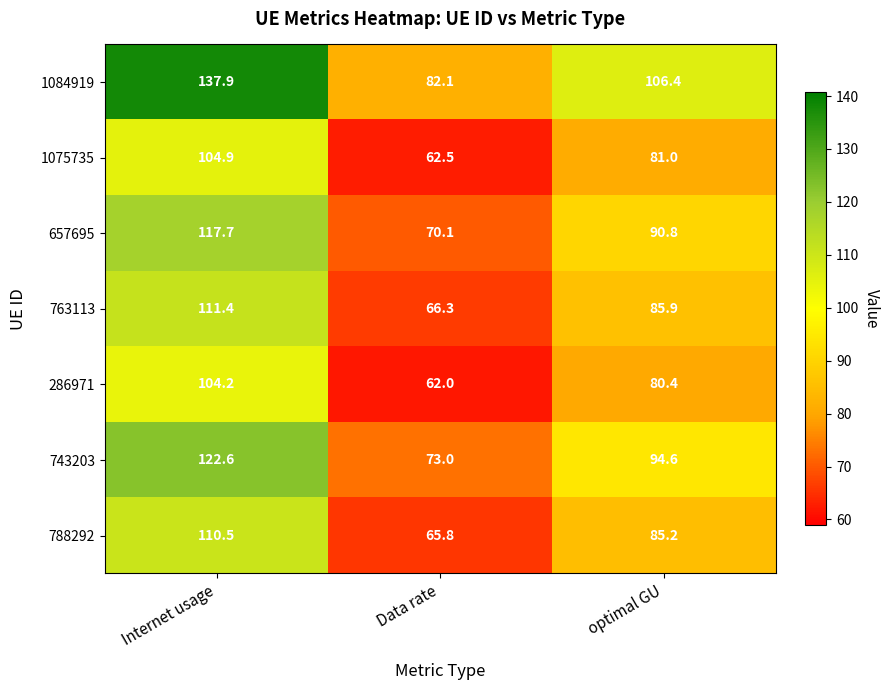

What is the difference between the maximum and second lowest values in the 788292 series?

25.3